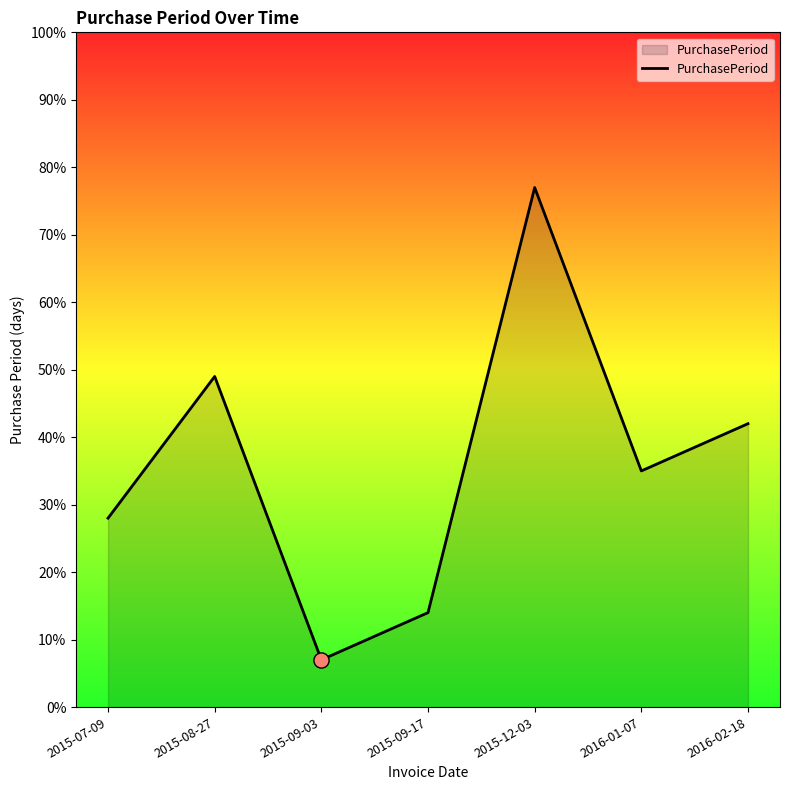

What is the change in value from 2015-09-03 to 2016-01-07?

+28